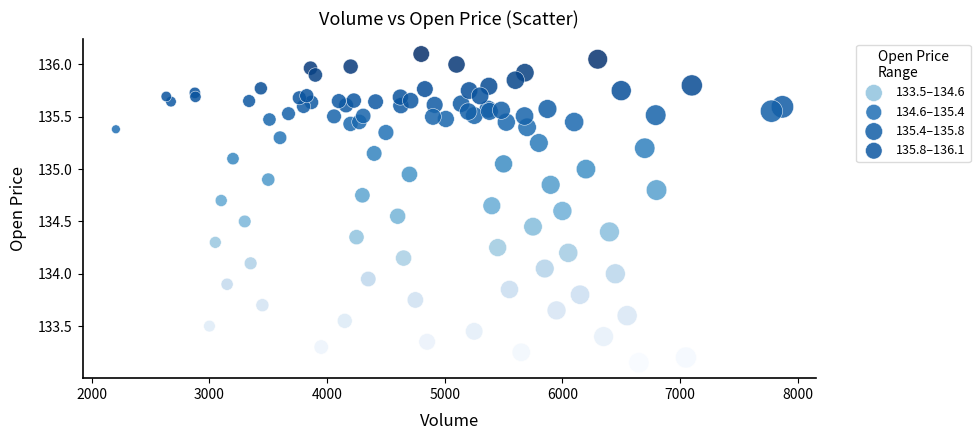

Which series reaches the minimum Y coordinate?

133.5–134.6